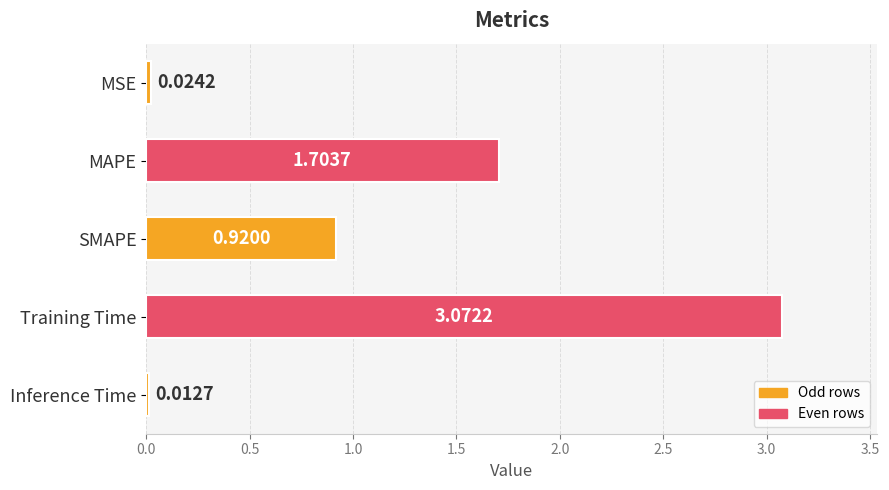

Rank the categories by value from highest to lowest.

Training Time, MAPE, SMAPE, MSE, Inference Time